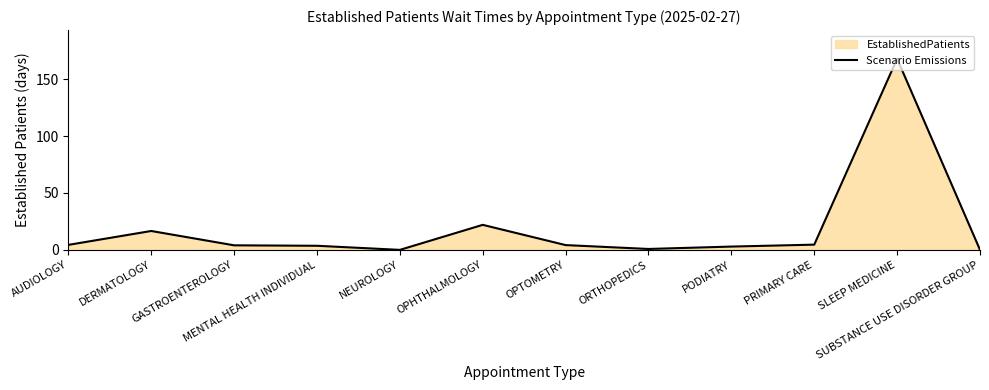

How many interior local peaks (higher than both neighbors) does the data have?

3